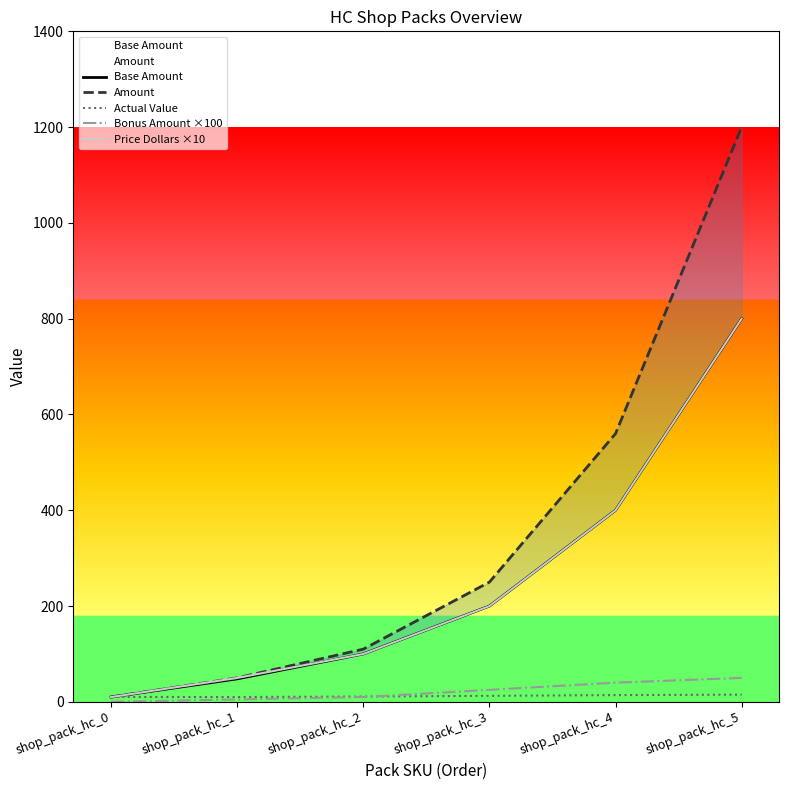

What is the spread (max minus min) of values at shop_pack_hc_5?

1185.0